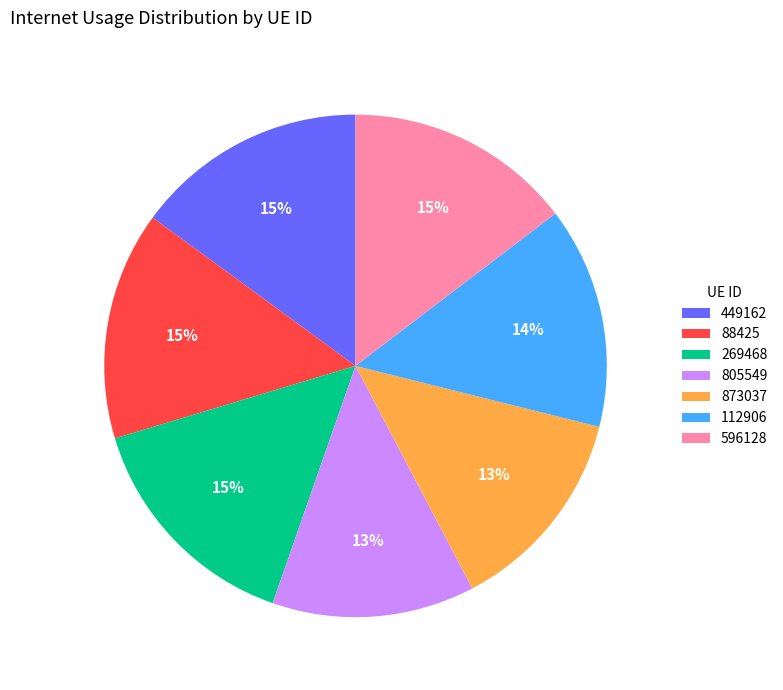

What is the ratio of the value at 873037 to the value at 112906?

0.9